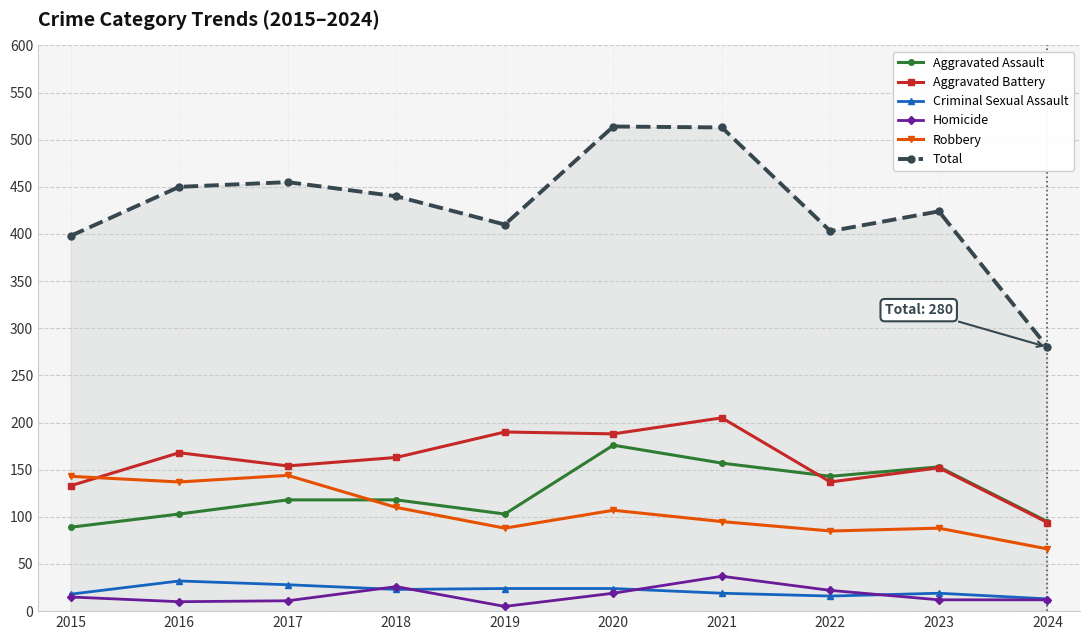

What is the value of the Robbery point at the 10th from the left?

66